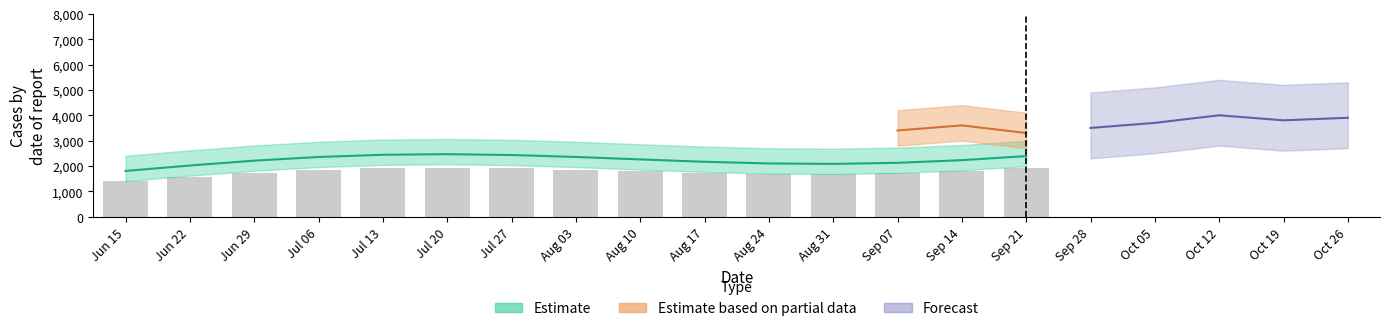

True or false: the data shows 1922.8 at Jul 20.

True